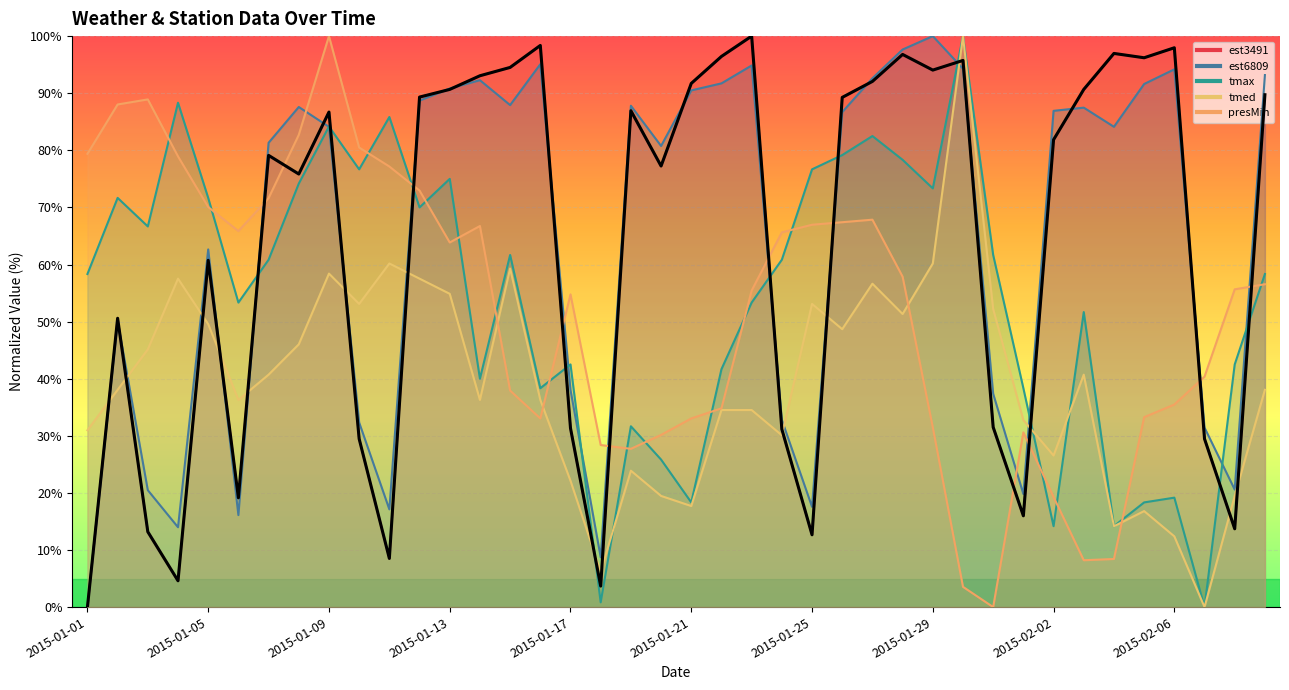

At how many categories does at least one series exceed 50?

37